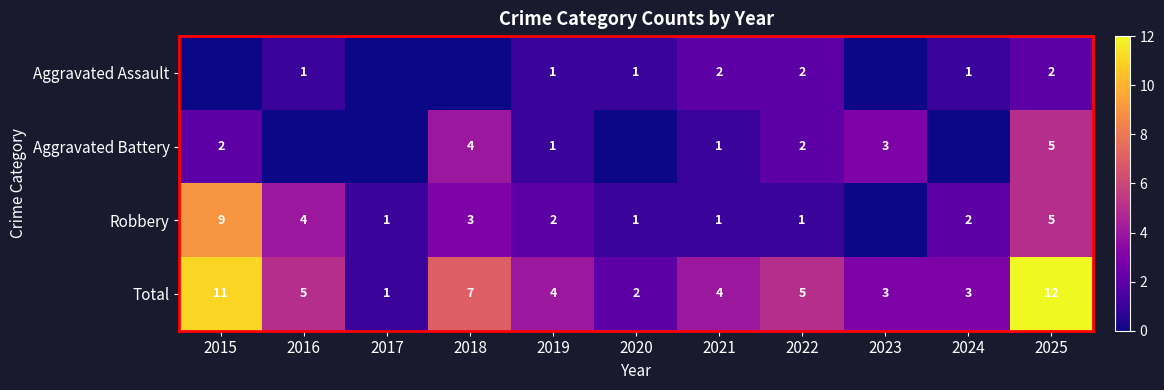

What is the maximum value for Total?

12